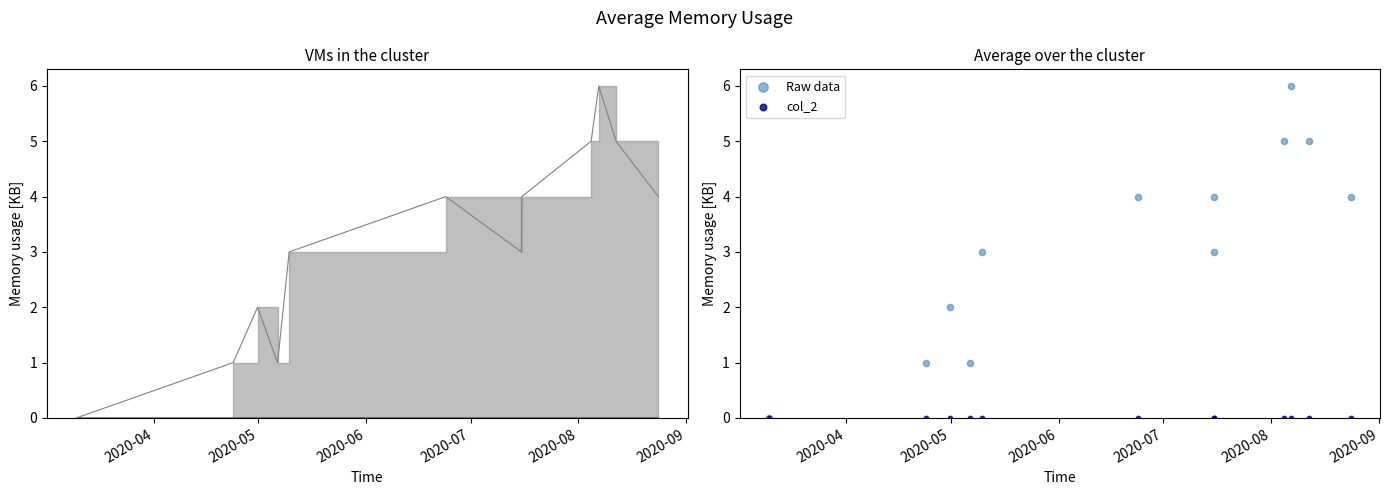

Which series has the widest spread of Y values?

Raw data